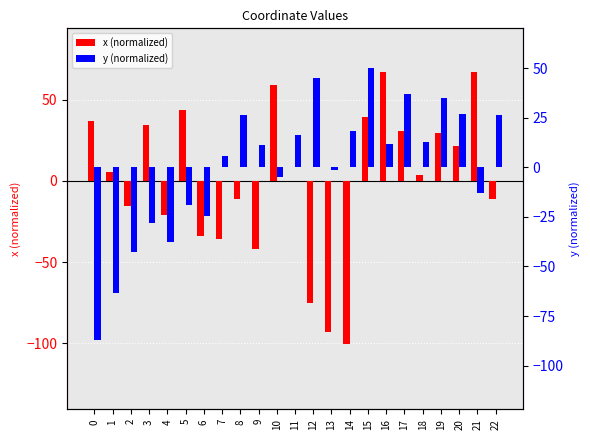

How many bars are there in each group?

2